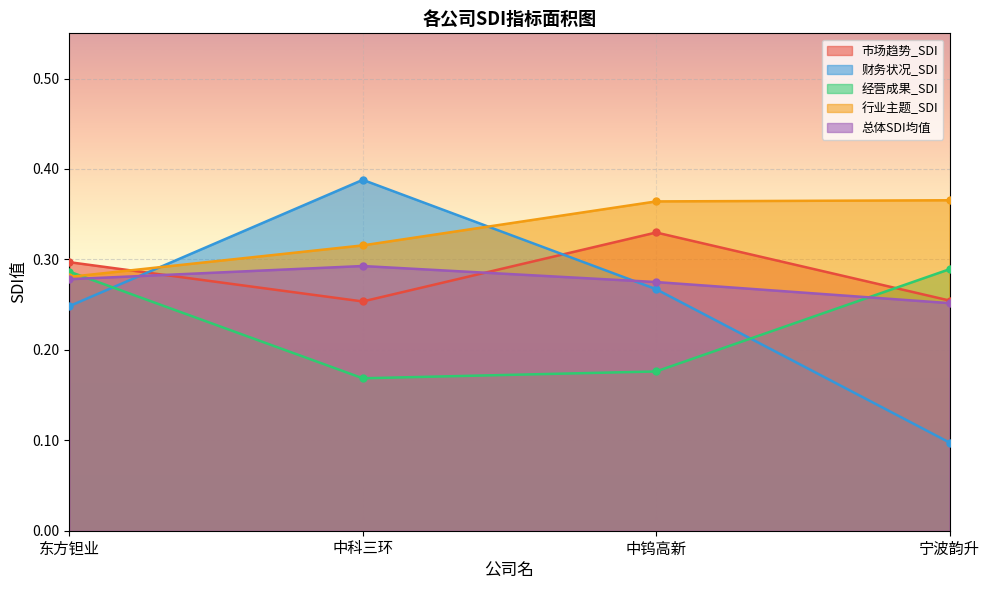

How many data points does each series have?

4